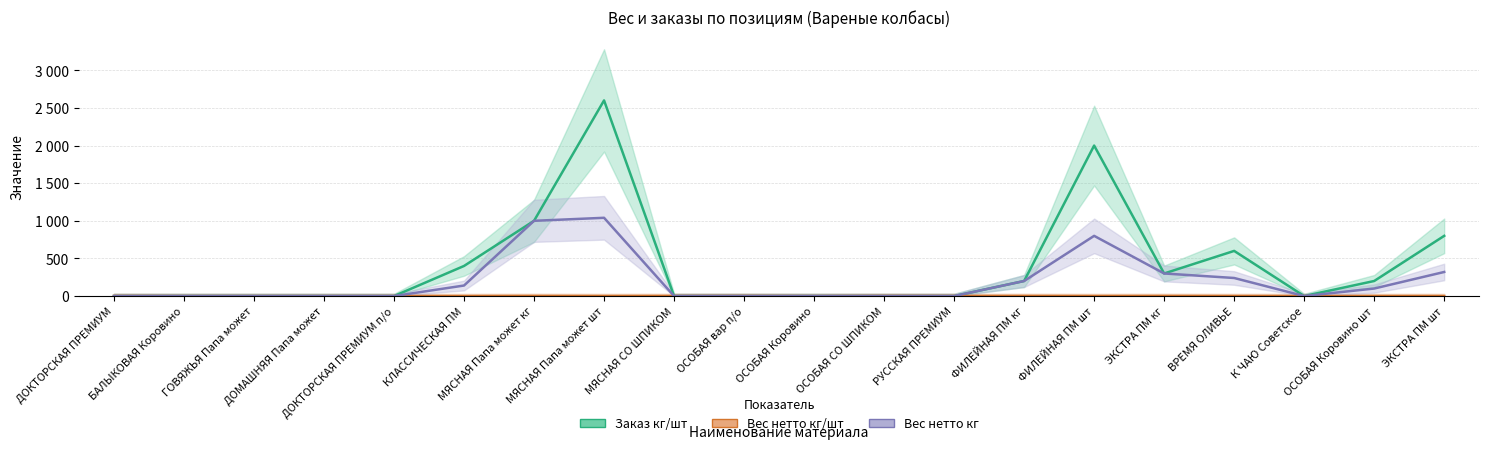

Where is the first local maximum for Вес нетто кг?

МЯСНАЯ Папа может шт